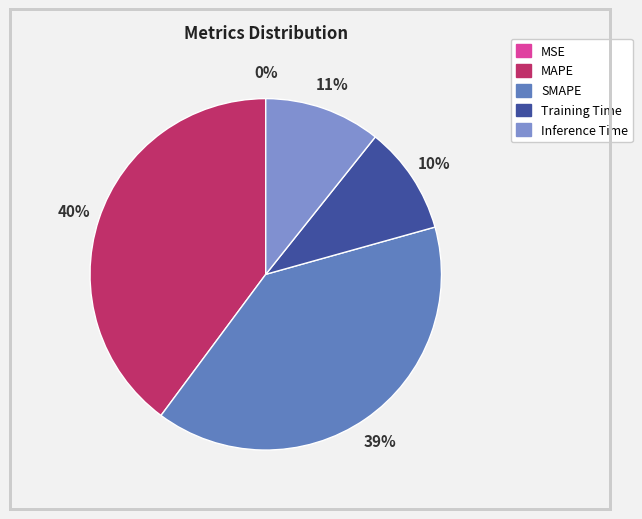

Between MSE and MAPE, which is larger?

MAPE